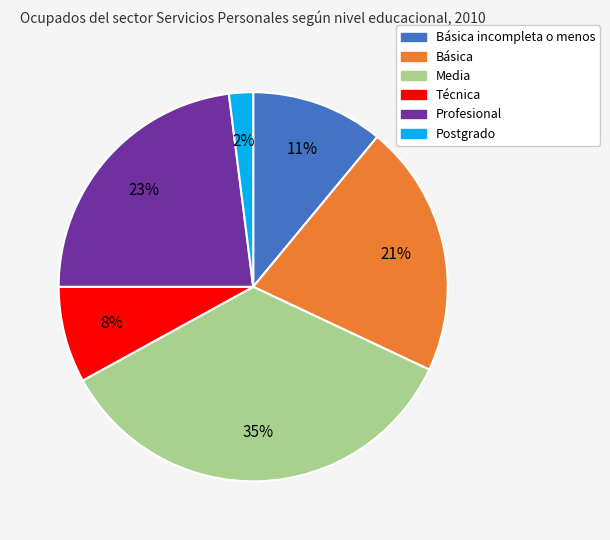

Does any single category account for the majority?

No